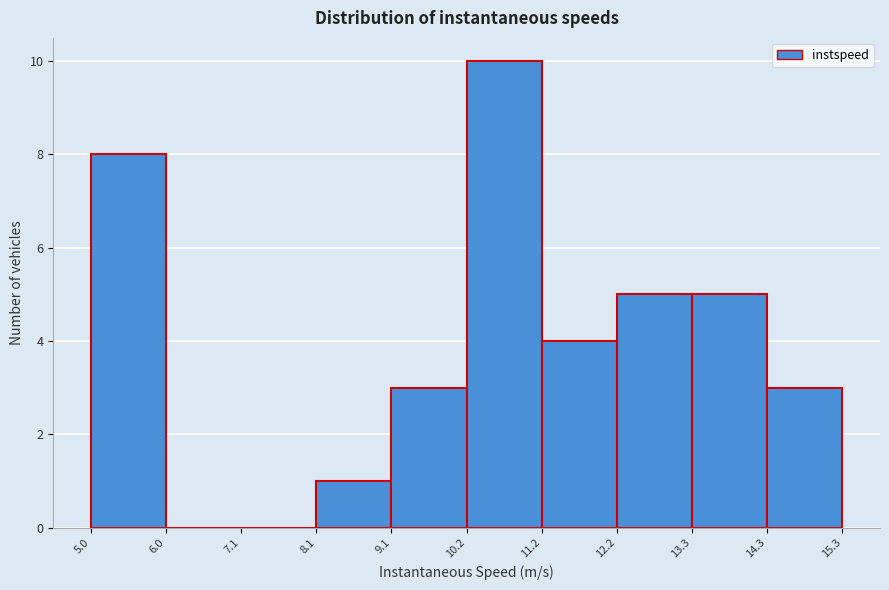

Reading left to right, list every bar in this chart as the range it spans on the x-axis followed by its height. The values are not printed on the chart, so give them approximately, as read against the axis.

5.0 to 6.0: 8
6.0 to 7.1: 0
7.1 to 8.1: 0
8.1 to 9.1: 1
9.1 to 10.2: 3
10.2 to 11.2: 10
11.2 to 12.2: 4
12.2 to 13.3: 5
13.3 to 14.3: 5
14.3 to 15.3: 3